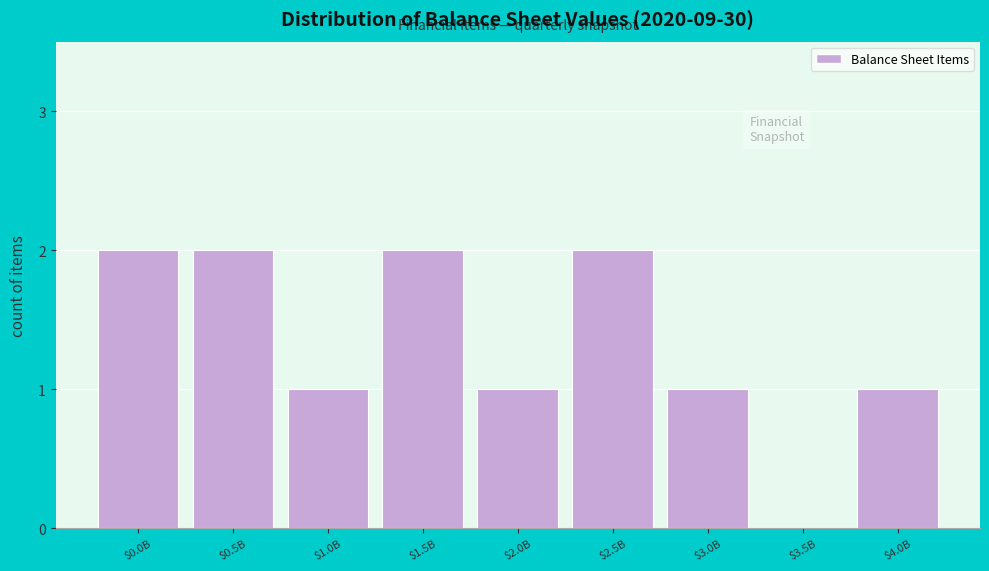

Is it true that the value at $0.5B is 2?

True